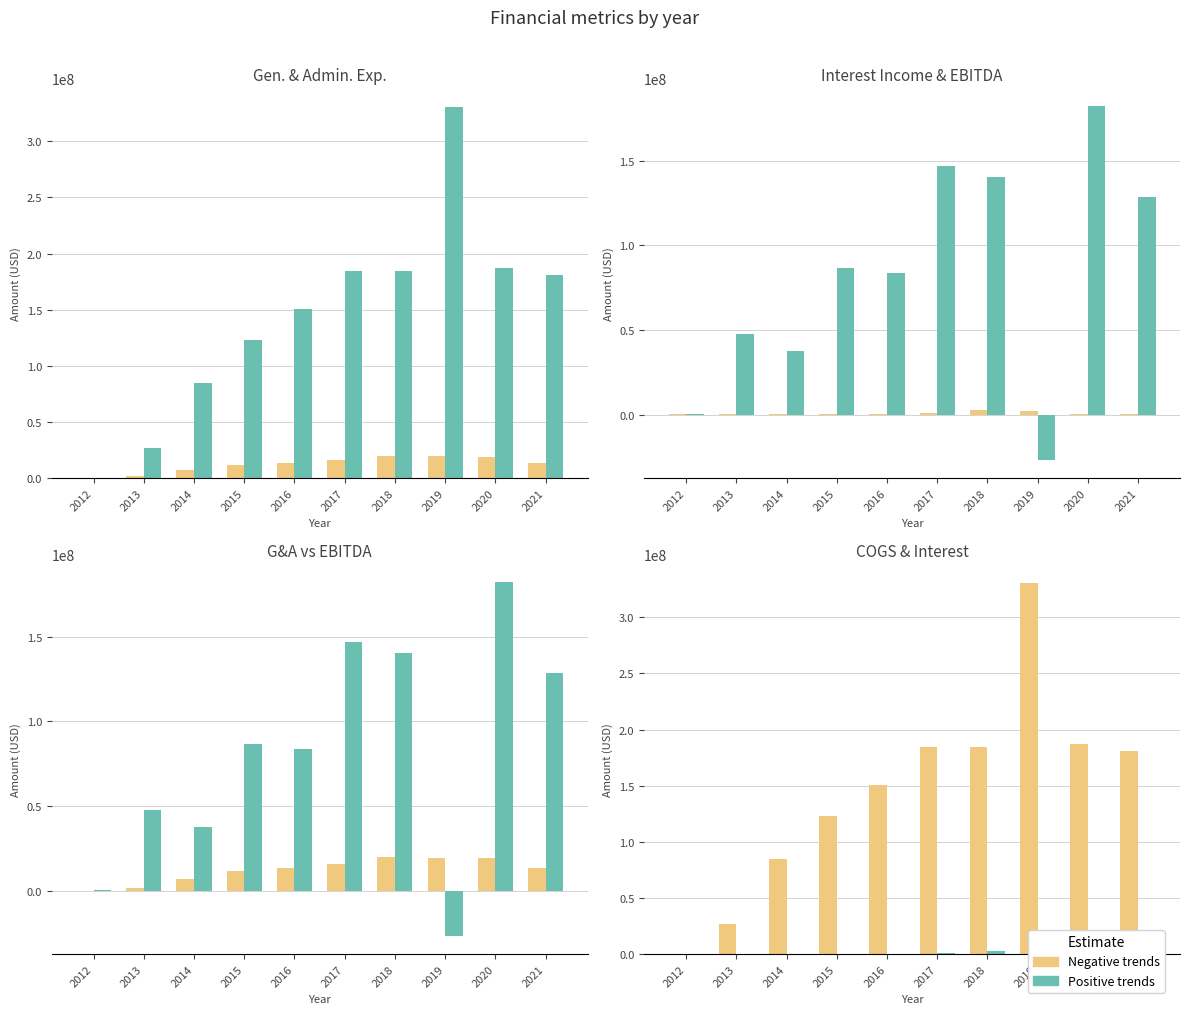

At which category is the sum across all series the highest?

2019